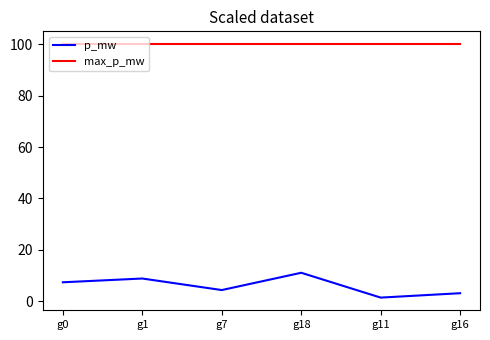

Is this an area chart (filled region under the line)?

No